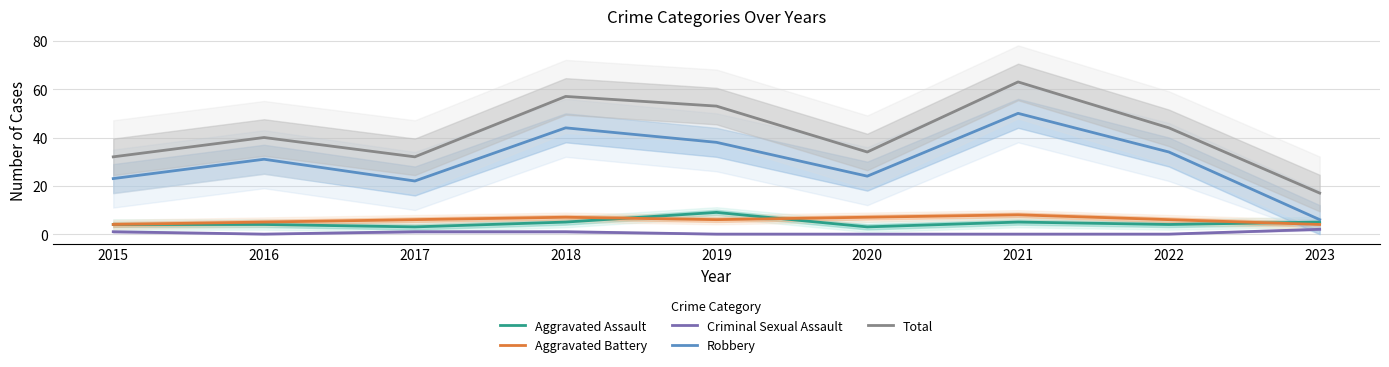

True or false: Aggravated Battery has a value of 7 at 2015.

False